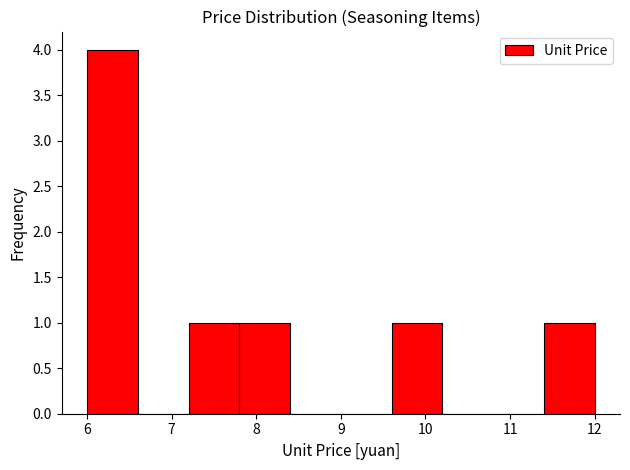

What is the height of the bar covering 7.8 to 8.4 on the x-axis? The values are not printed on the chart, so give them approximately, as read against the axis.

1